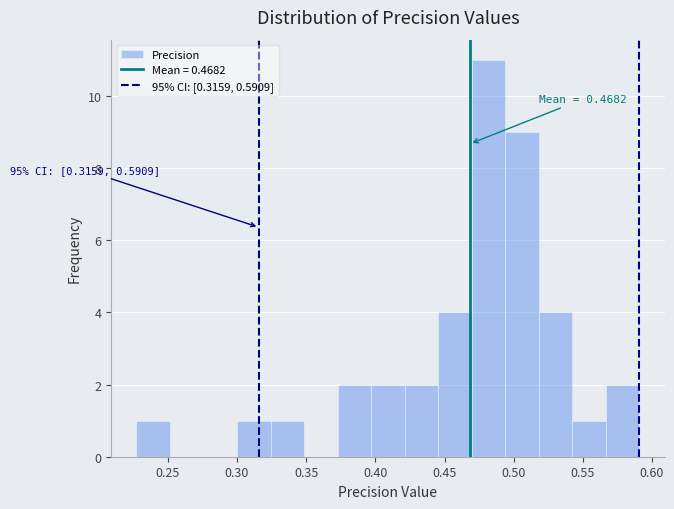

Over which range of the x-axis is the bar tallest?

0.470 to 0.495